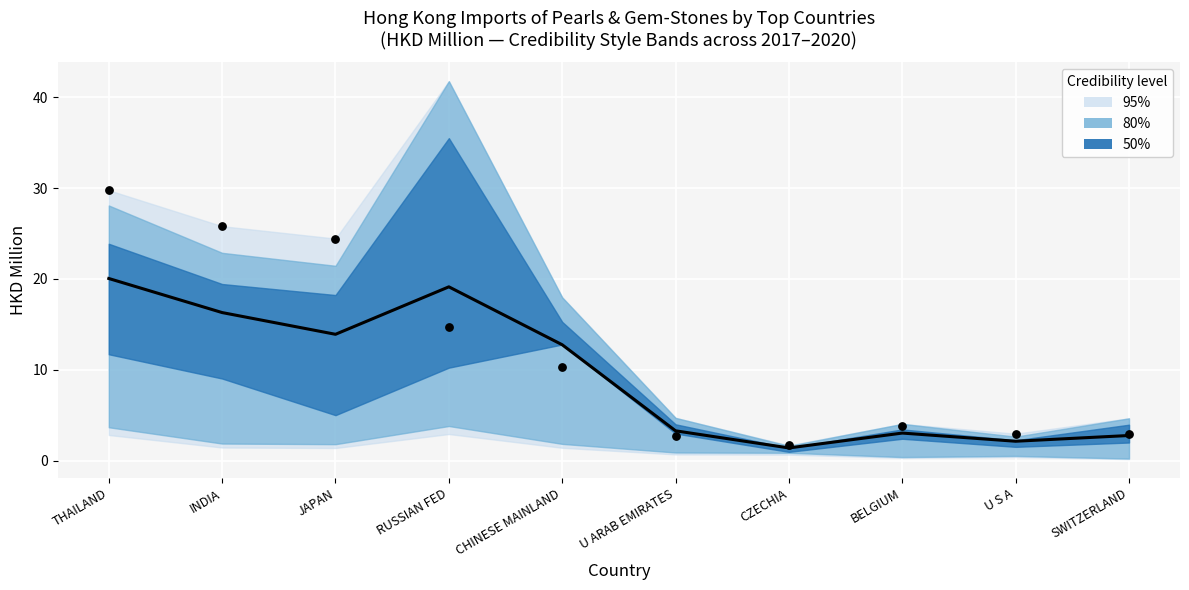

Approximately how many times larger is the value at U S A compared to CHINESE MAINLAND?

0.2